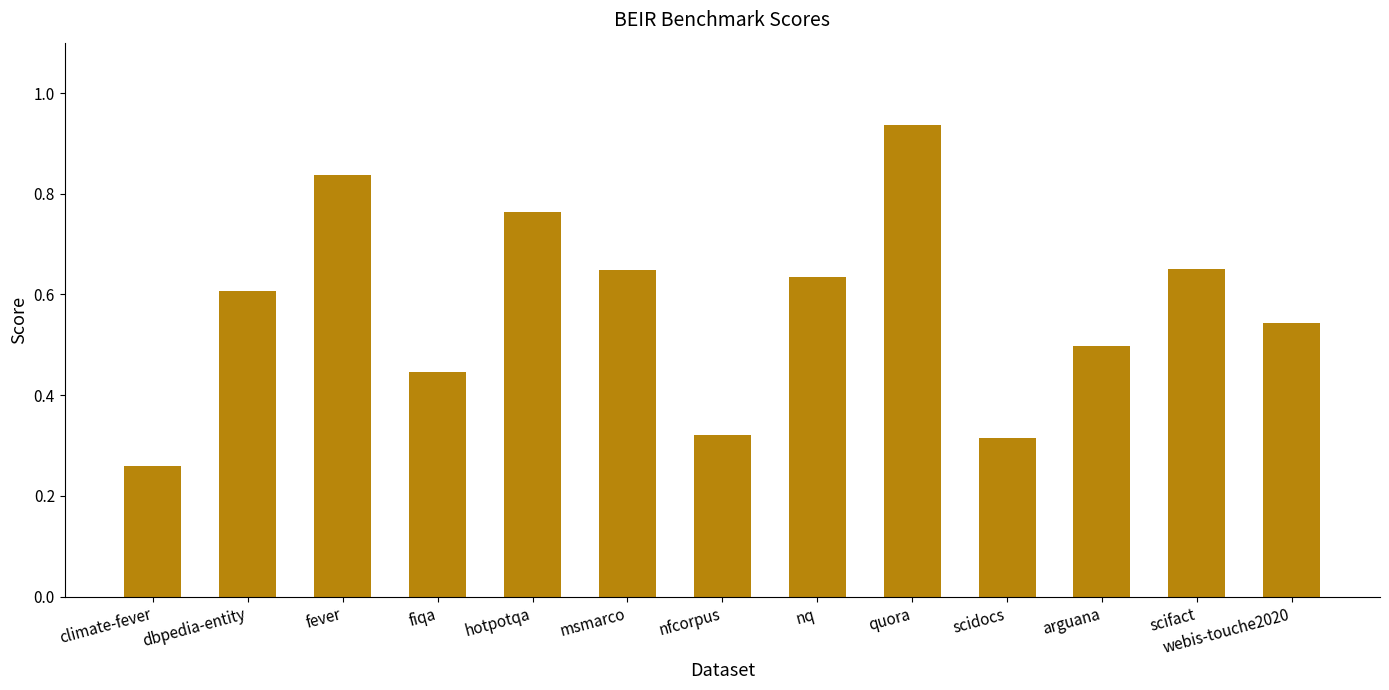

Which has a higher value, fiqa or dbpedia-entity?

dbpedia-entity